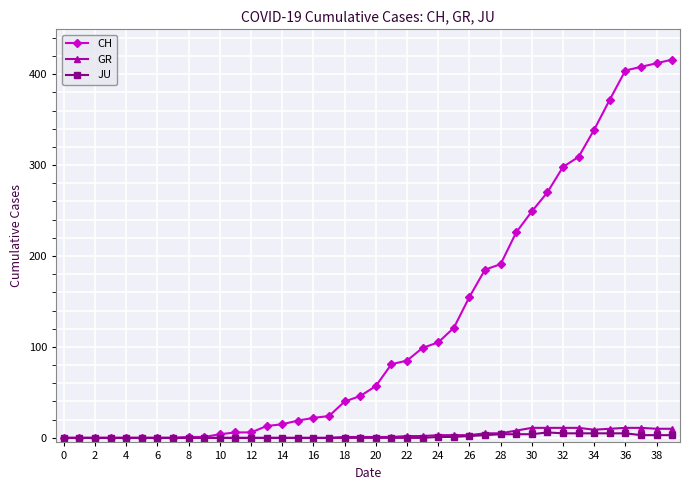

What is the maximum value shown in the chart?

416